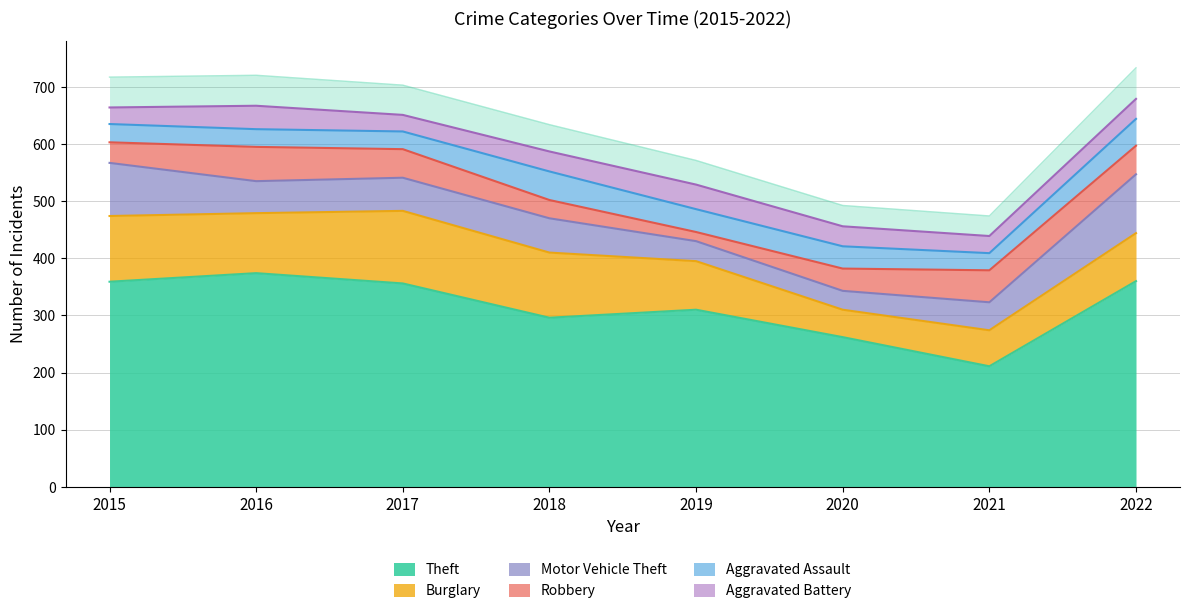

True or false: Aggravated Battery and Theft intersect in this chart.

False